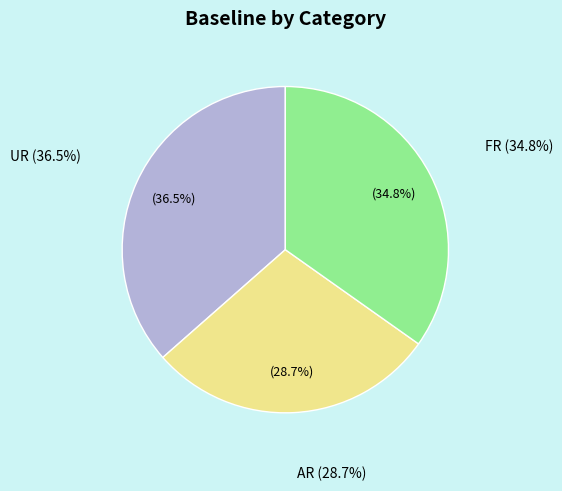

Count the number of slices in the pie.

3